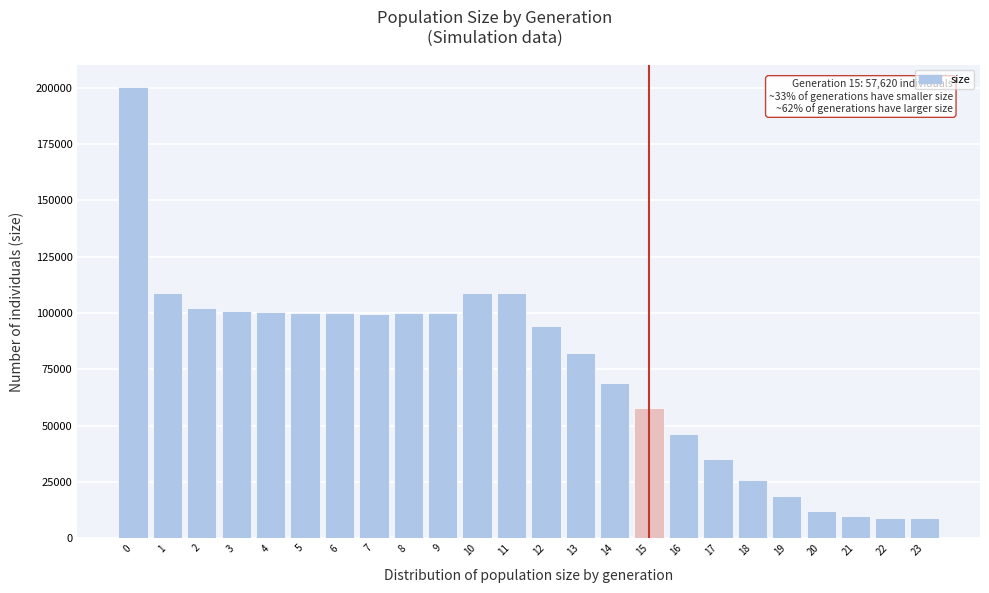

What is the value of the 6th bar from the left?

99886